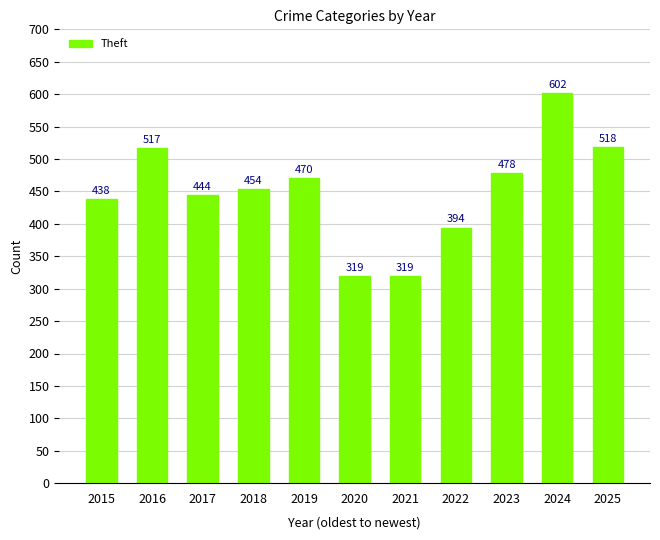

What is the value of the 4th bar from the left?

454